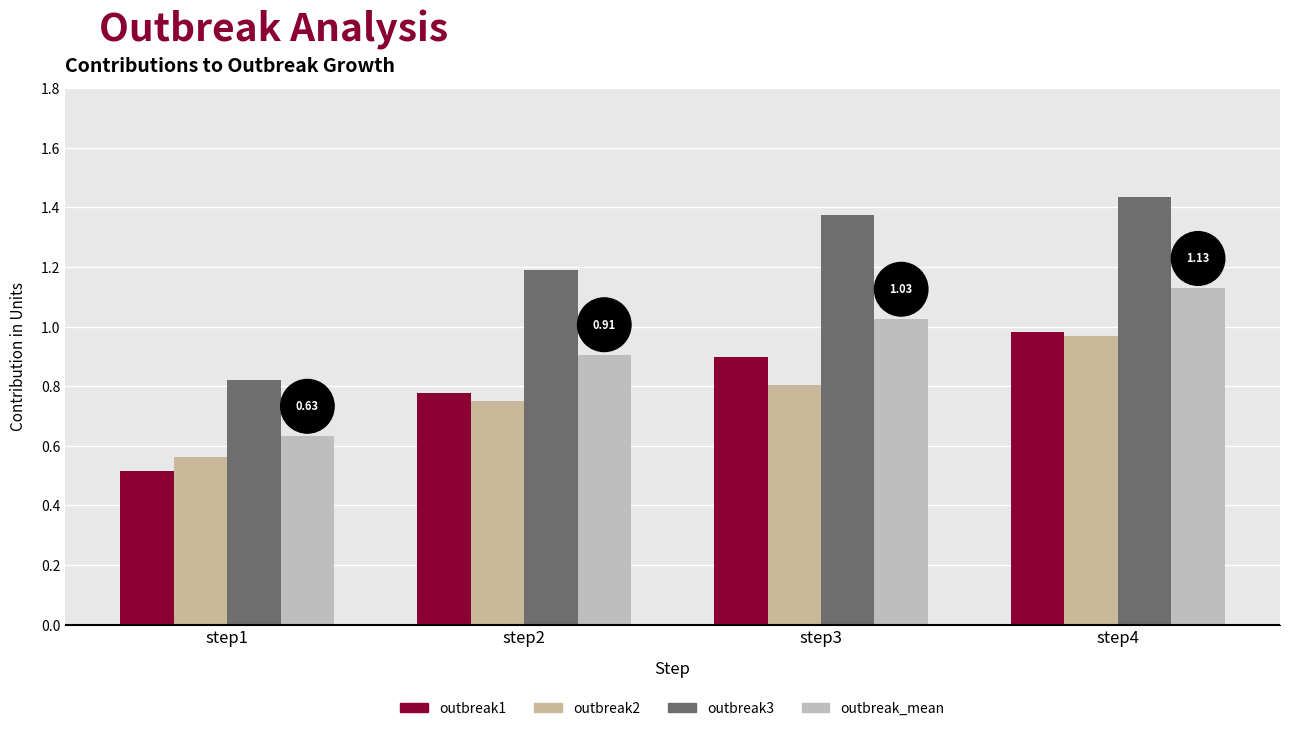

True or false: outbreak_mean has a value of 0.9 at step1.

False